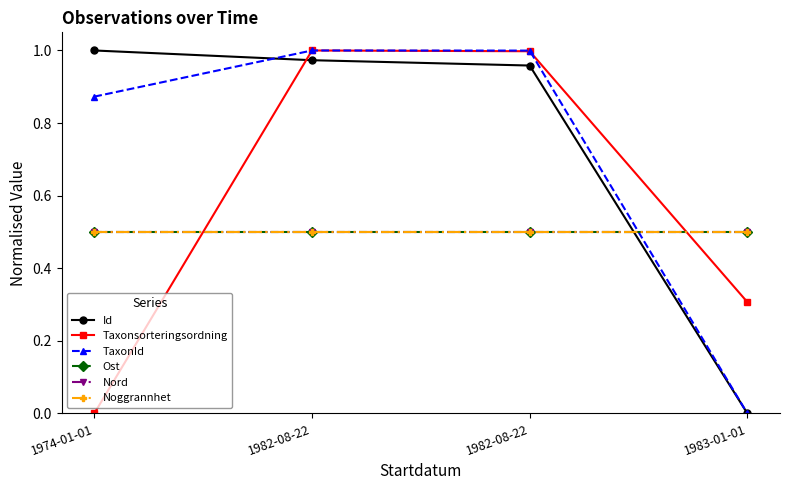

Is this an area chart (filled region under the line)?

No